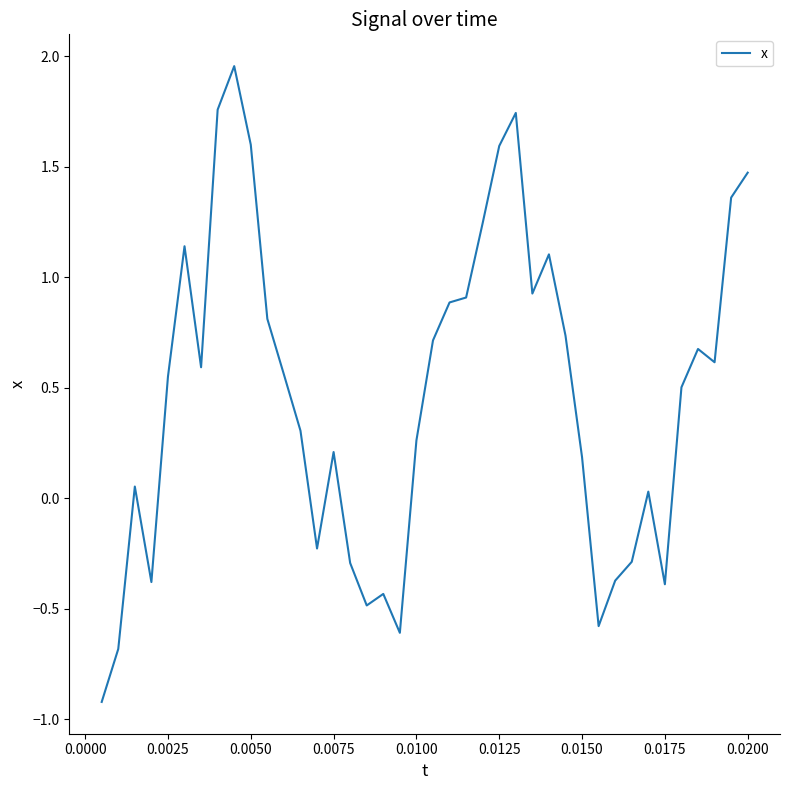

What is the difference between the maximum and minimum values?

2.9